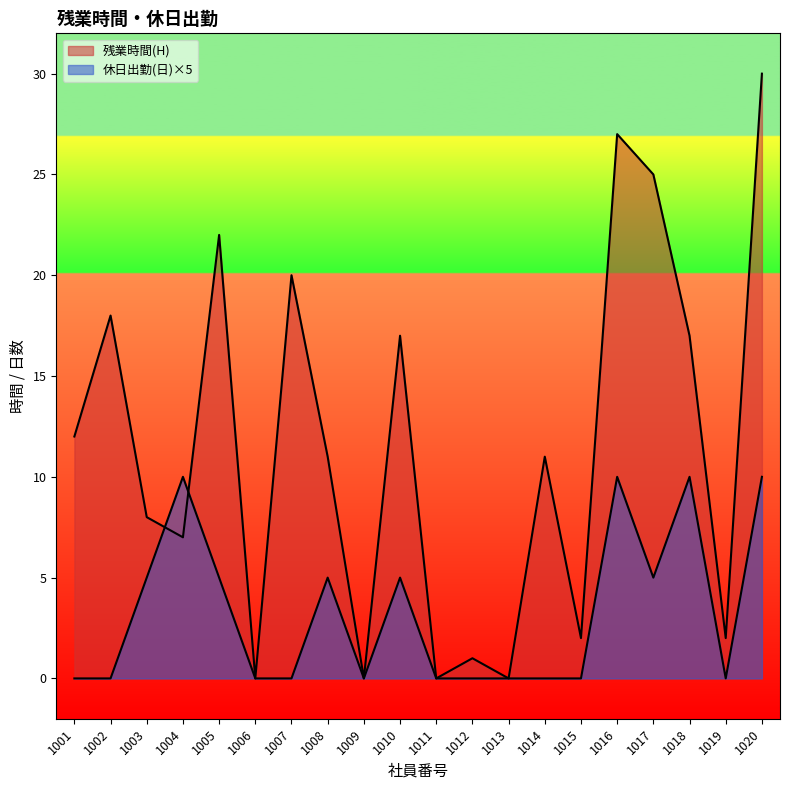

How many interior local peaks does the 休日出勤(日) series have?

5